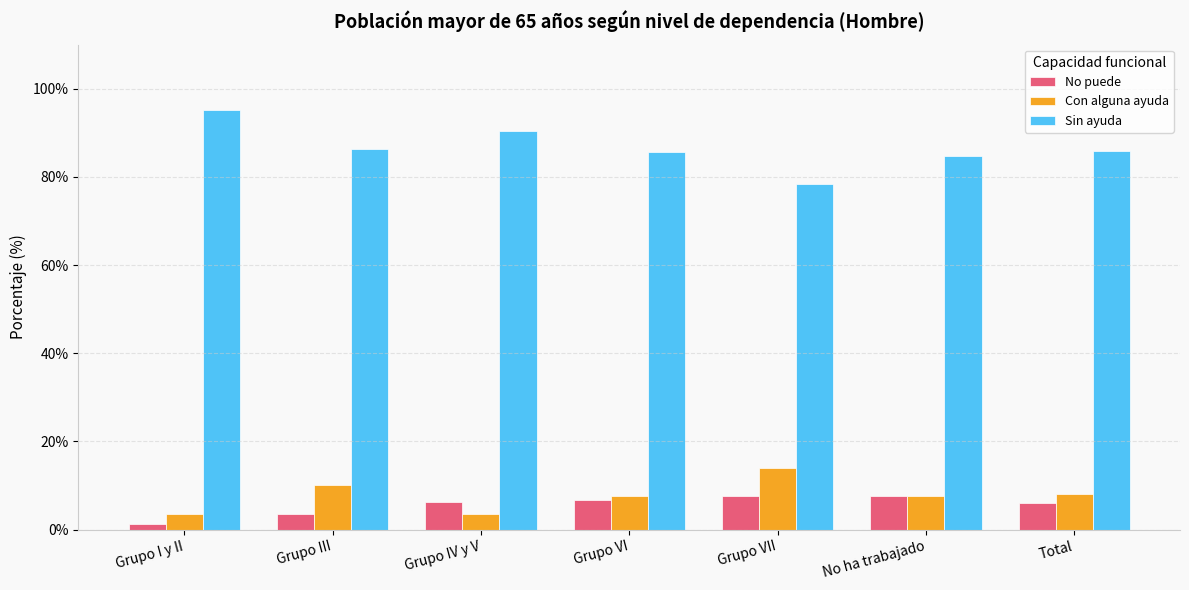

What is the difference between the highest and lowest values at Grupo III?

82.7